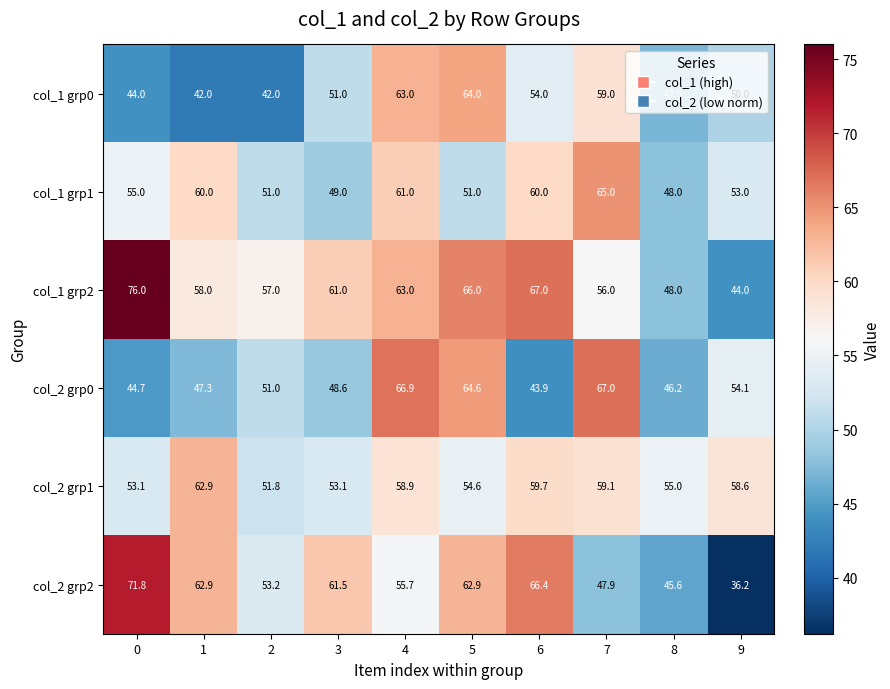

What is the total value across all series at 7?

354.0